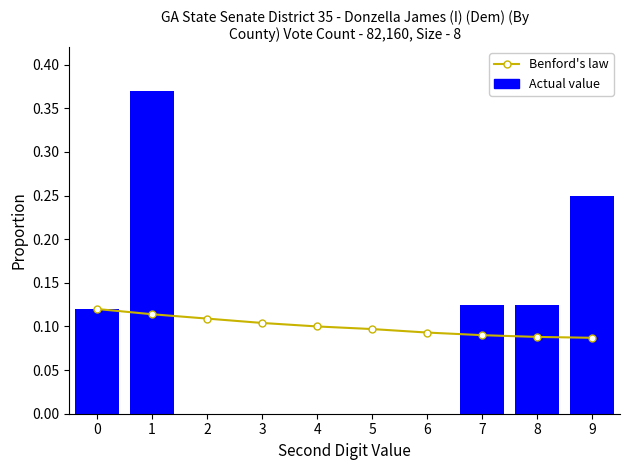

What is the sum of the Benford's law values at 4 and 0?

0.2